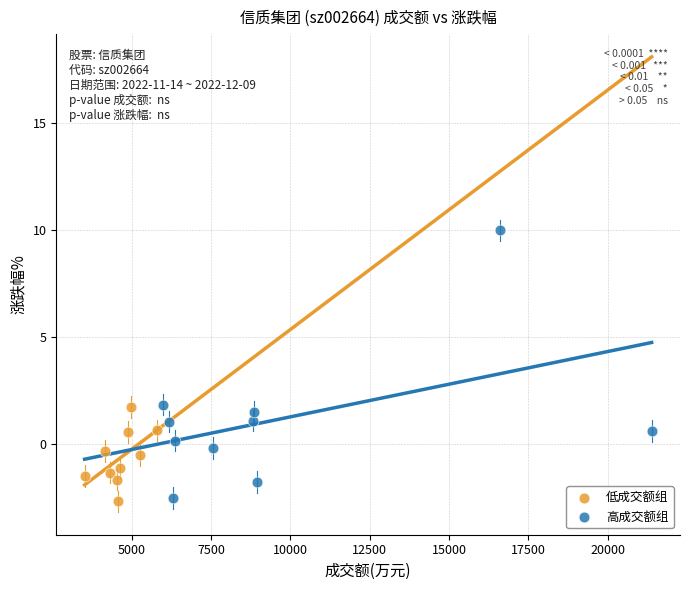

Which series reaches the maximum Y coordinate?

高成交额组